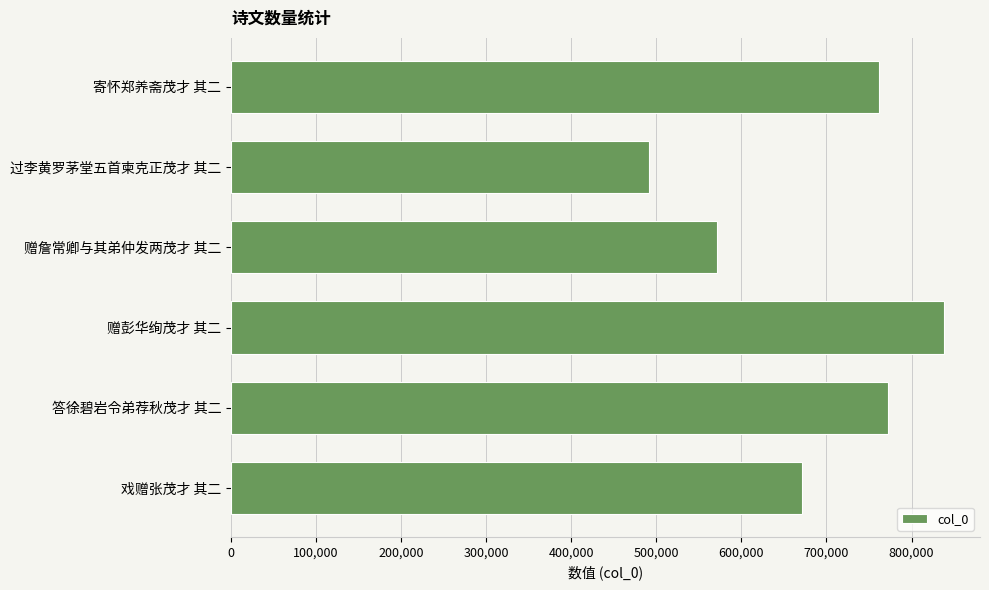

Which label corresponds to the smallest value in the chart?

过李黄罗茅堂五首柬克正茂才 其二